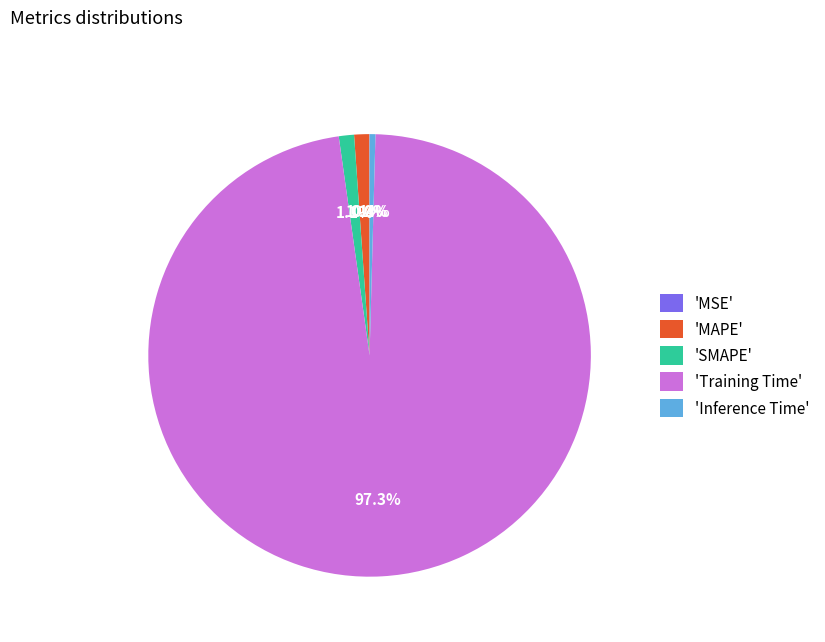

Is there a majority slice in this chart?

Yes